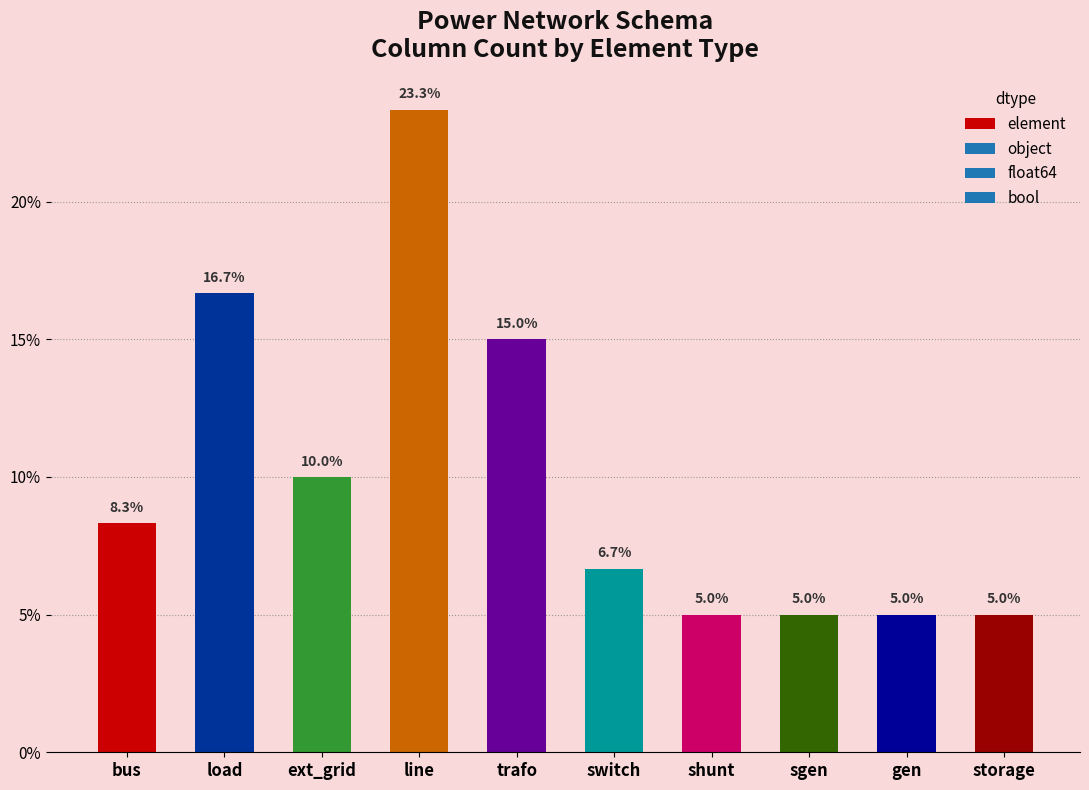

How many data points does each series have?

10